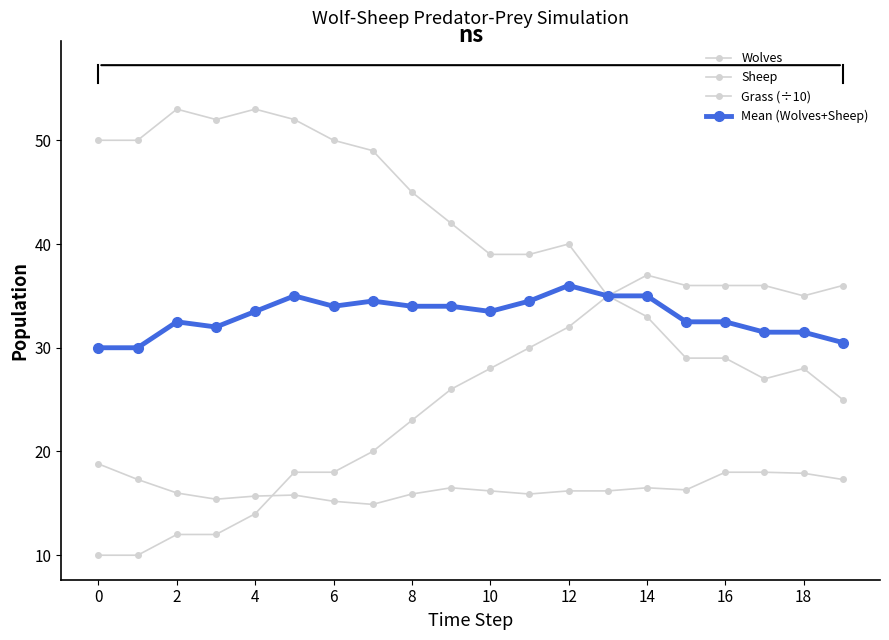

What is the difference between the maximum and minimum values in the Wolves series?

27.0